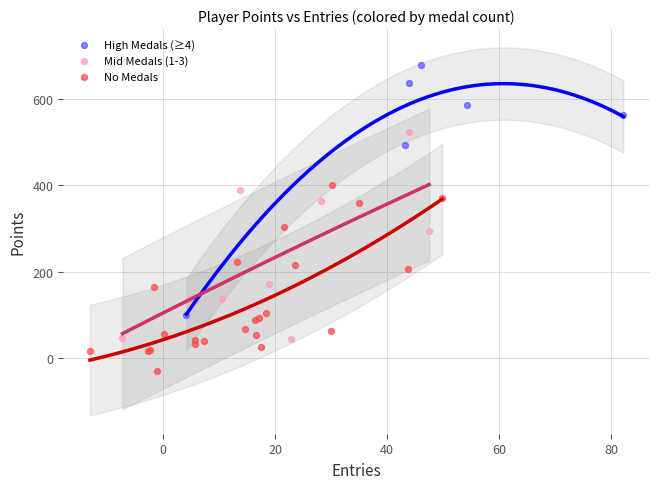

Which series contains the lowest Y value?

No Medals